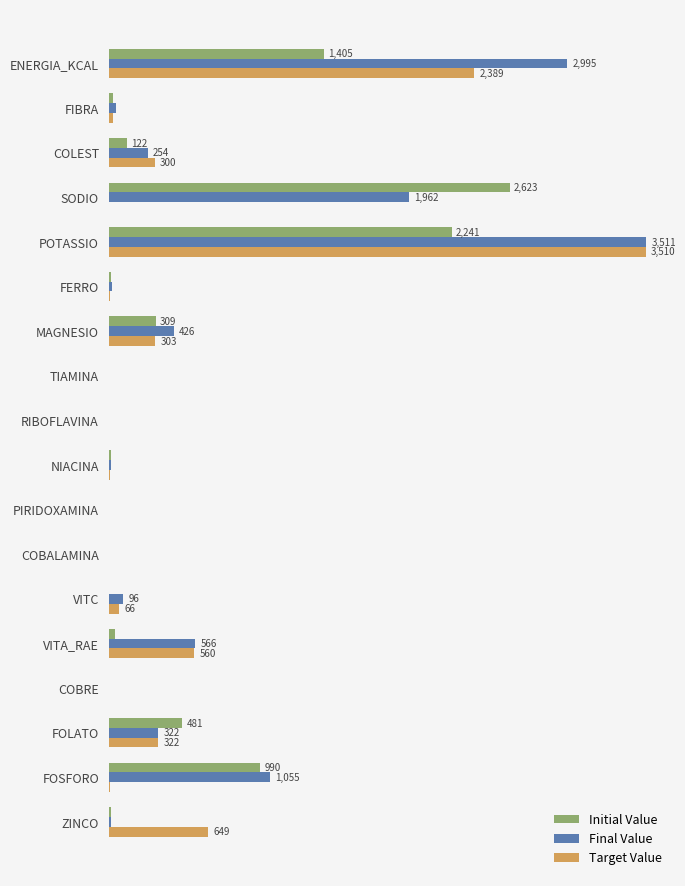

Which series has the widest spread of values?

Final Value